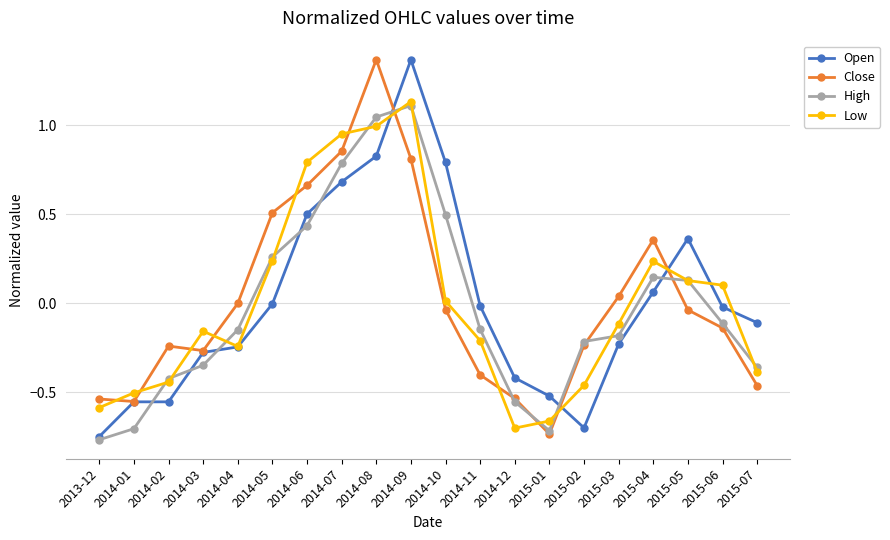

Which category has the highest value in the Open series?

2014-09